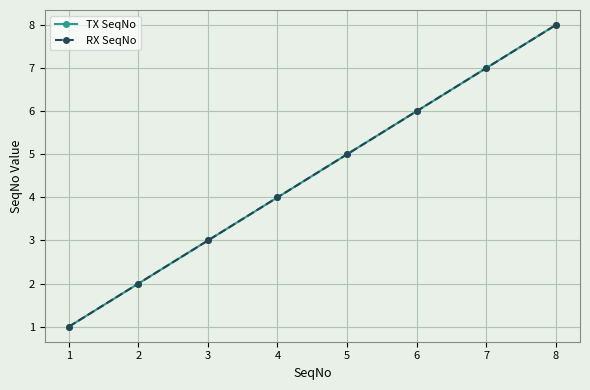

Is this an area chart (filled region under the line)?

No